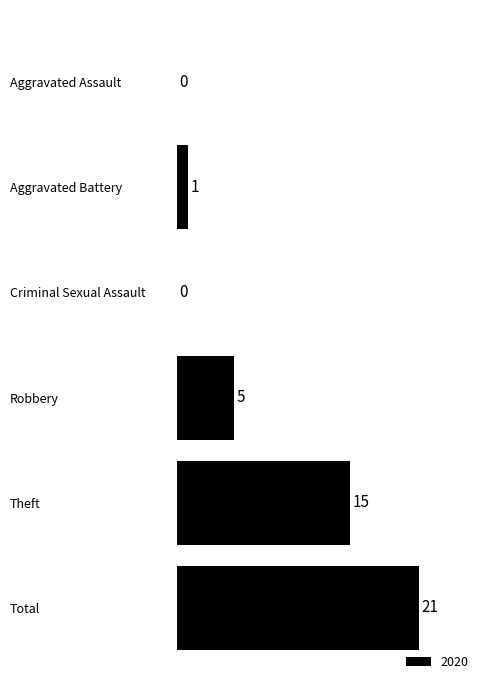

Is it true that the value at Aggravated Battery is 1?

True